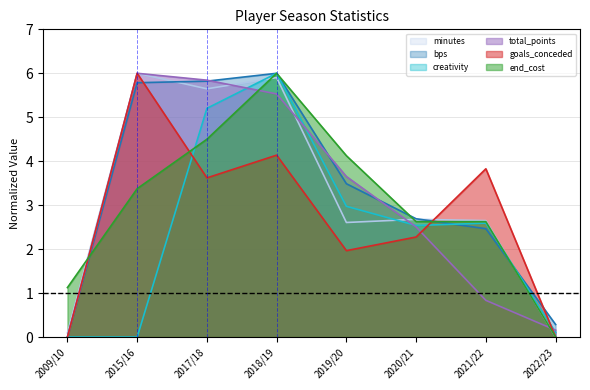

What is the total value across all series at 2022/23?

0.5